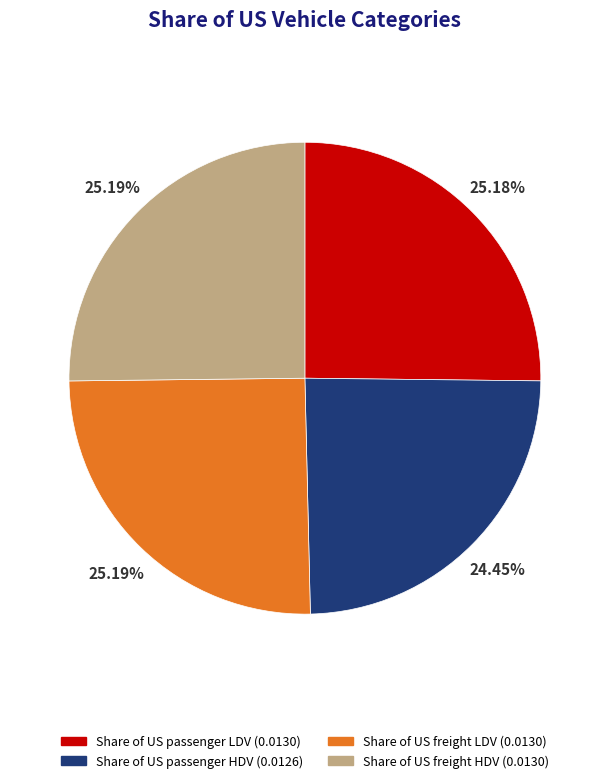

To the nearest percent, what portion does Share of US passenger HDV represent?

24%